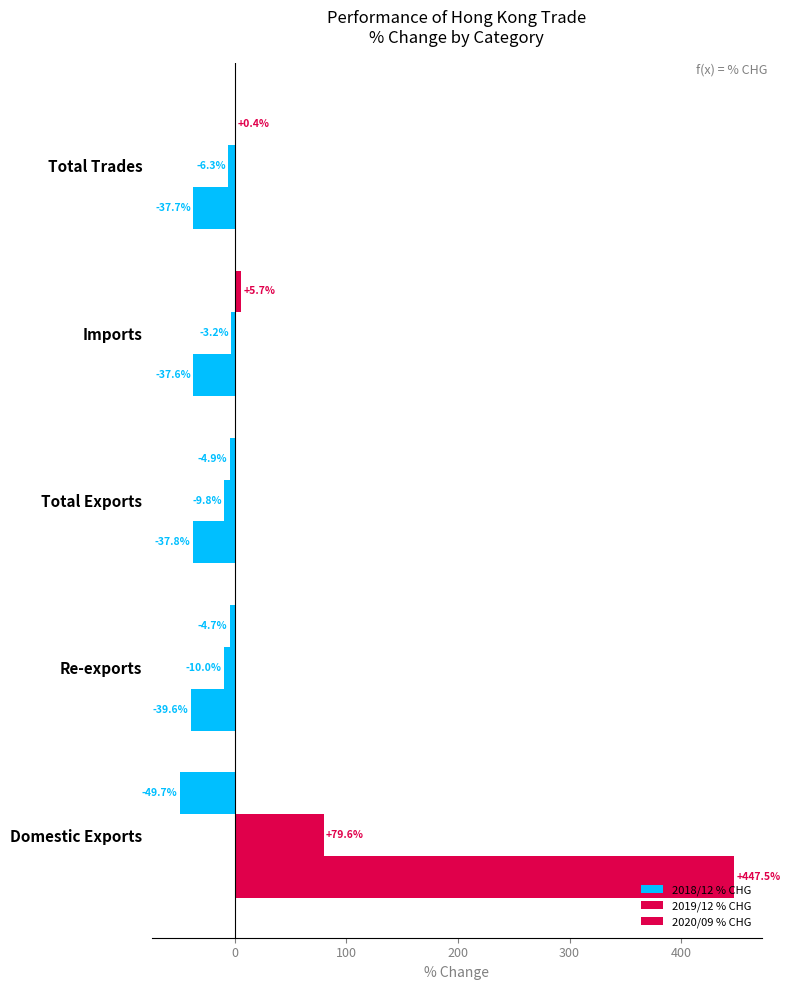

What is the difference between the maximum and second lowest values in the 2018/12 % CHG series?

10.6